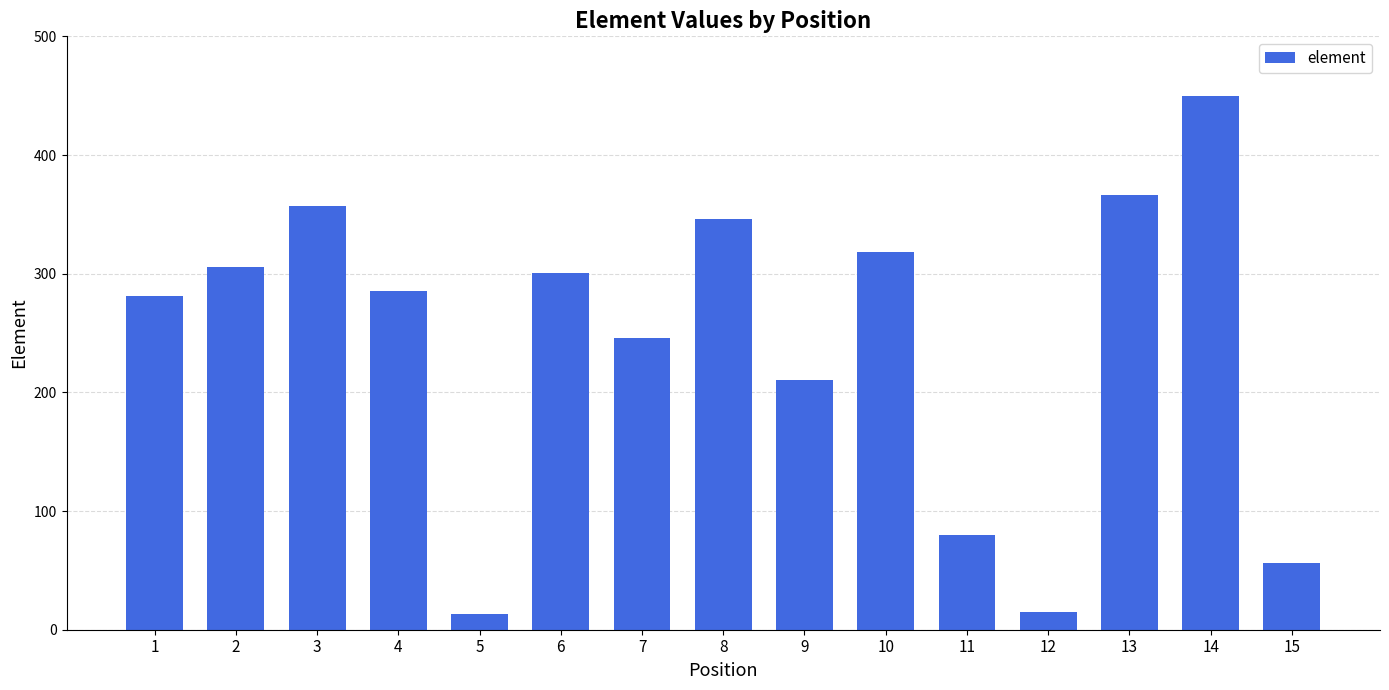

The value at 2 is 306. True or false?

True